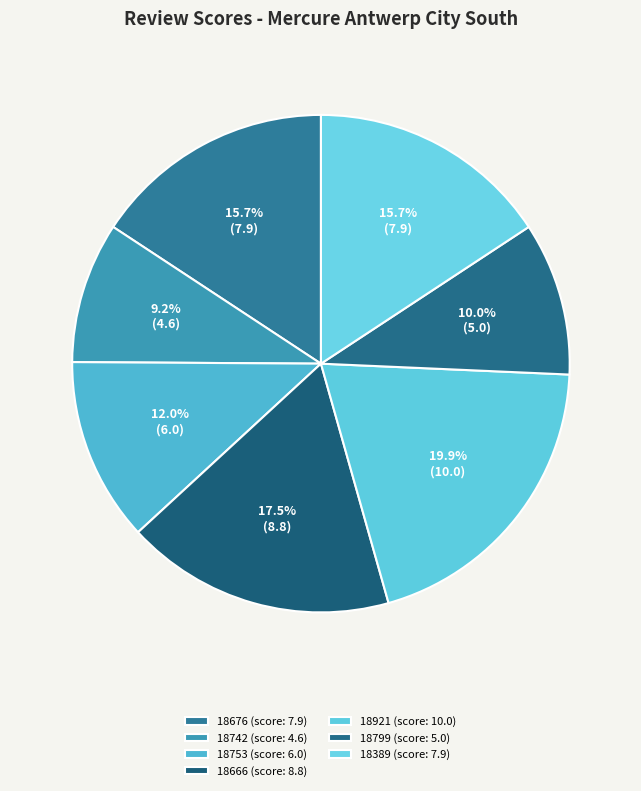

What is the largest slice in the pie chart?

18921